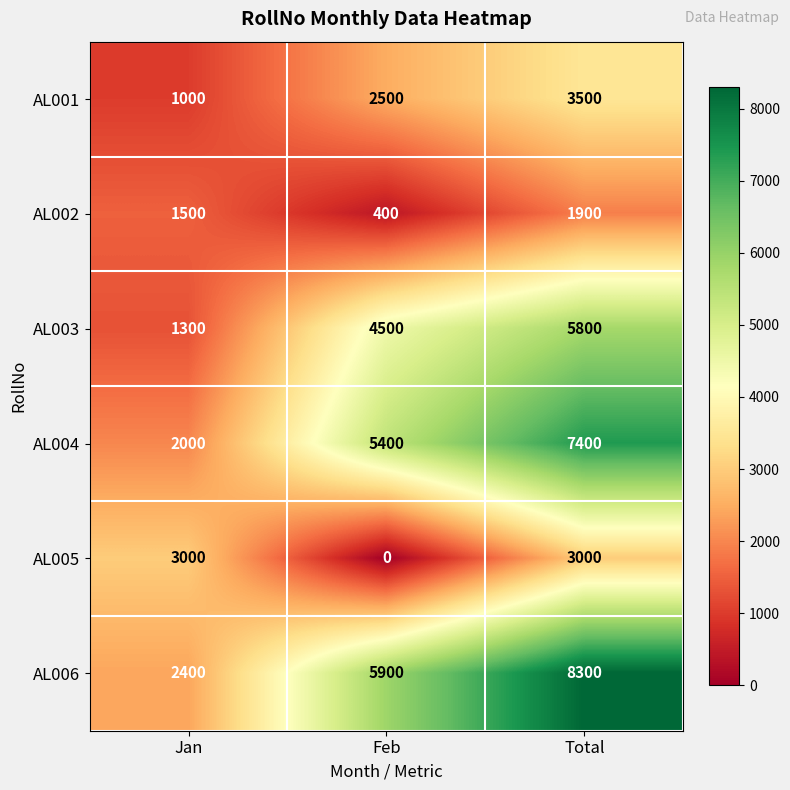

The AL003 series shows 1644 at Feb. True or false?

False